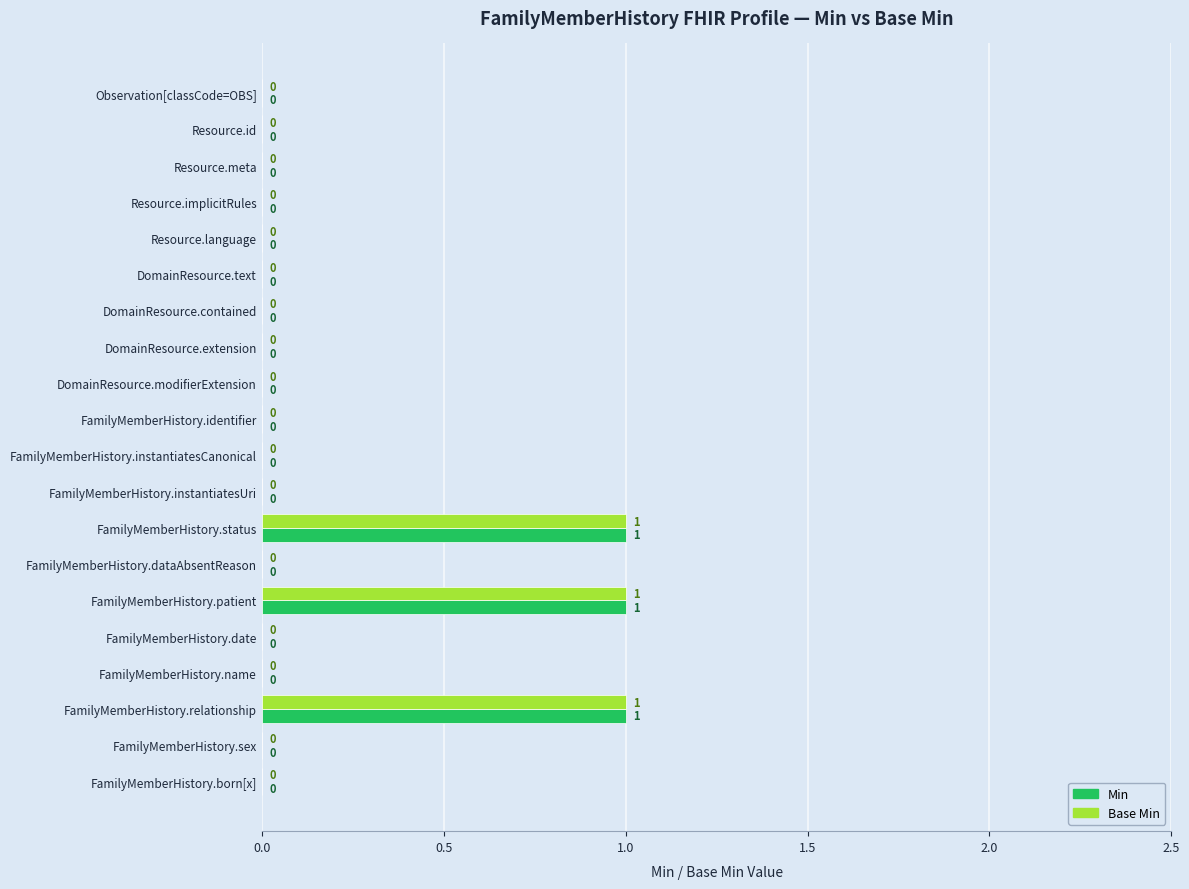

How many values in the Base Min series exceed 0?

3